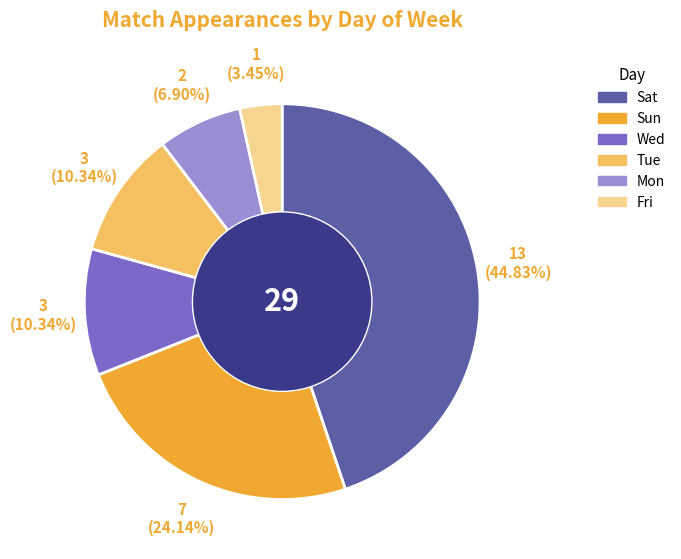

Which slice is the smallest?

Fri